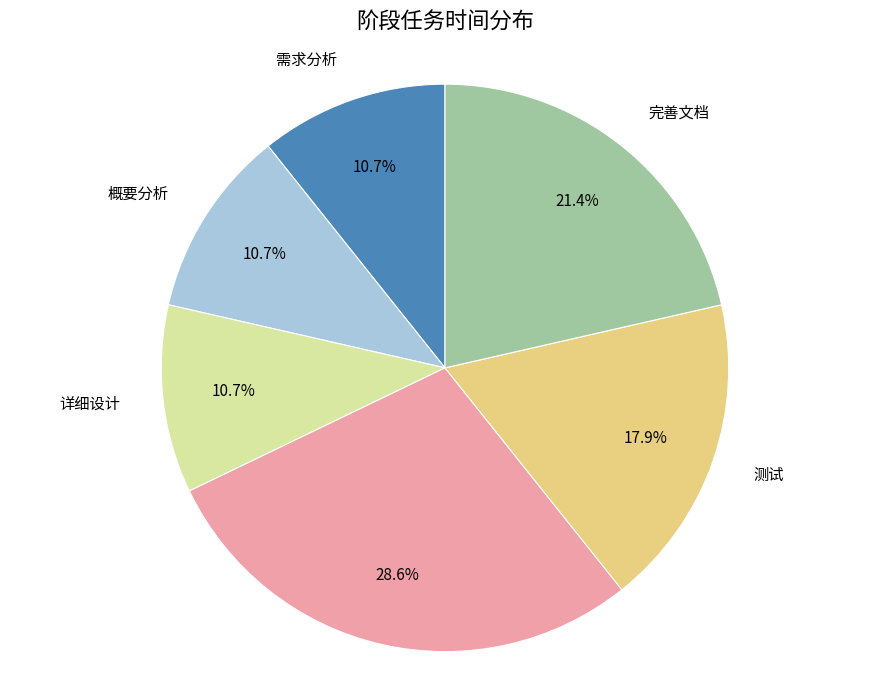

How many slices are in this pie chart?

6